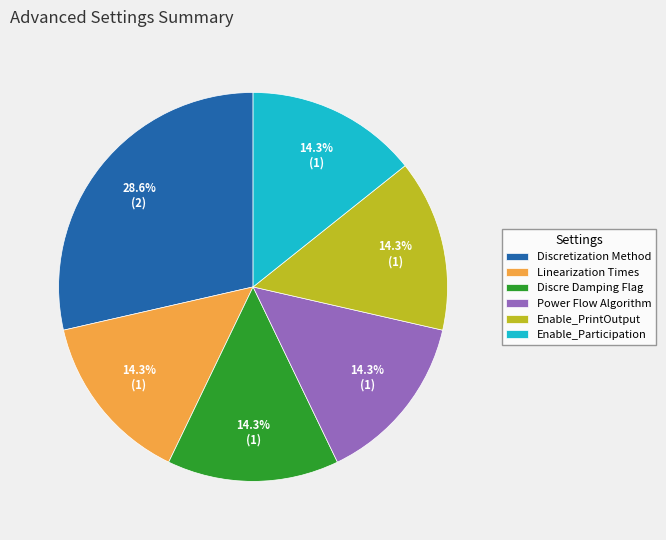

Approximately how many times larger is the value at Enable_PrintOutput compared to Enable_Participation?

1.0